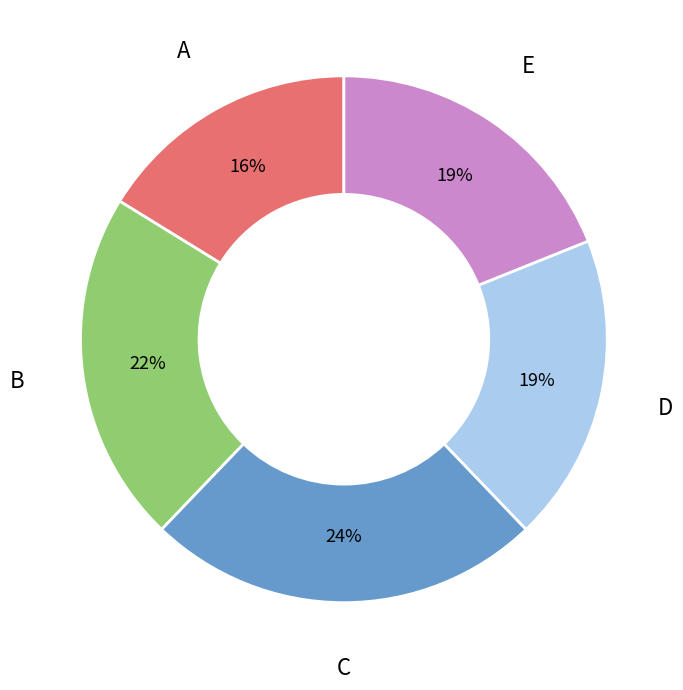

Between C and D, which is larger?

C